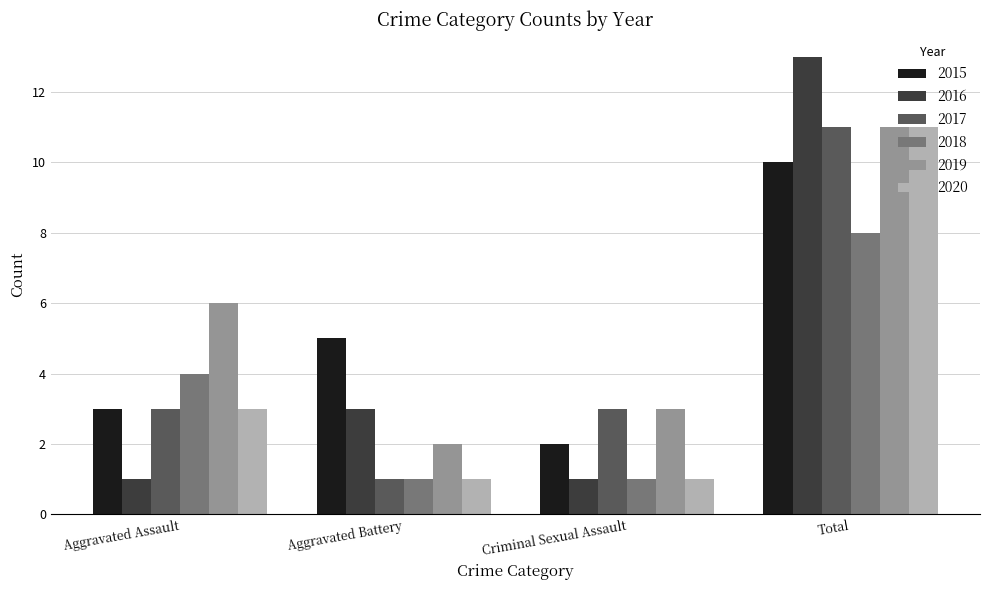

What is the sum of the 2020 values at Total and Aggravated Assault?

14